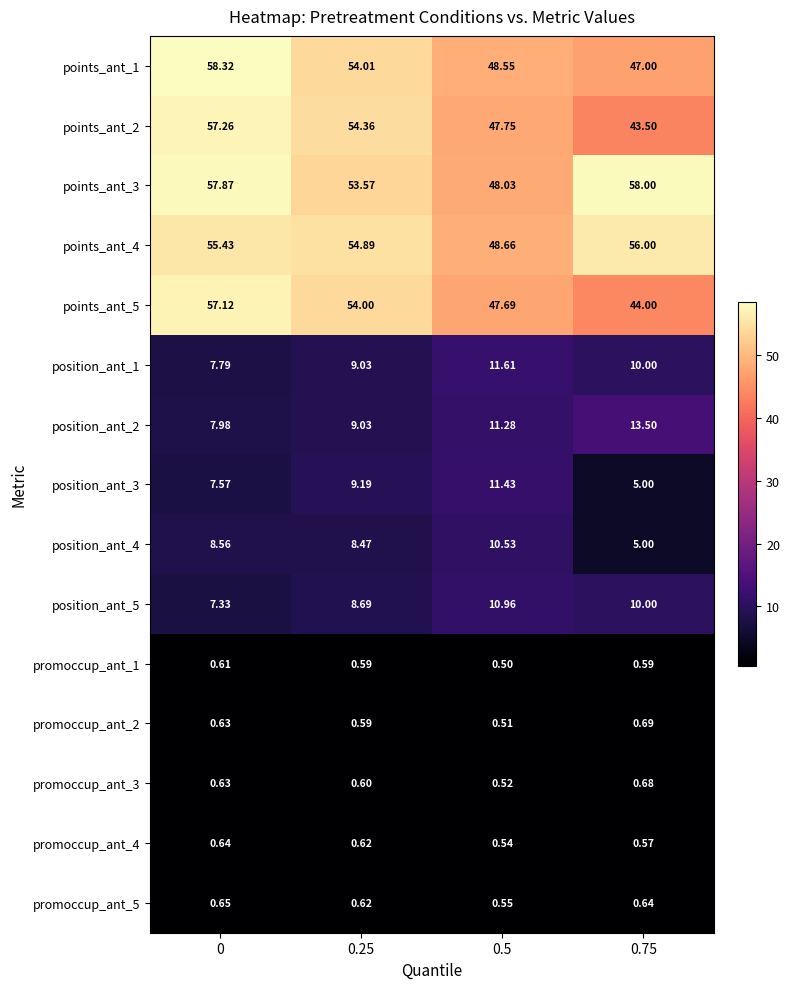

Reading left to right, transcribe all the data shown in this chart.

points_ant_1: 0=58.3	0.25=54.0	0.5=48.5	0.75=47.0
points_ant_2: 0=57.3	0.25=54.4	0.5=47.8	0.75=43.5
points_ant_3: 0=57.9	0.25=53.6	0.5=48.0	0.75=58.0
points_ant_4: 0=55.4	0.25=54.9	0.5=48.7	0.75=56.0
points_ant_5: 0=57.1	0.25=54.0	0.5=47.7	0.75=44.0
position_ant_1: 0=7.8	0.25=9.0	0.5=11.6	0.75=10.0
position_ant_2: 0=8.0	0.25=9.0	0.5=11.3	0.75=13.5
position_ant_3: 0=7.6	0.25=9.2	0.5=11.4	0.75=5.0
position_ant_4: 0=8.6	0.25=8.5	0.5=10.5	0.75=5.0
position_ant_5: 0=7.3	0.25=8.7	0.5=11.0	0.75=10.0
promoccup_ant_1: 0=0.6	0.25=0.6	0.5=0.5	0.75=0.6
promoccup_ant_2: 0=0.6	0.25=0.6	0.5=0.5	0.75=0.7
promoccup_ant_3: 0=0.6	0.25=0.6	0.5=0.5	0.75=0.7
promoccup_ant_4: 0=0.6	0.25=0.6	0.5=0.5	0.75=0.6
promoccup_ant_5: 0=0.7	0.25=0.6	0.5=0.6	0.75=0.6